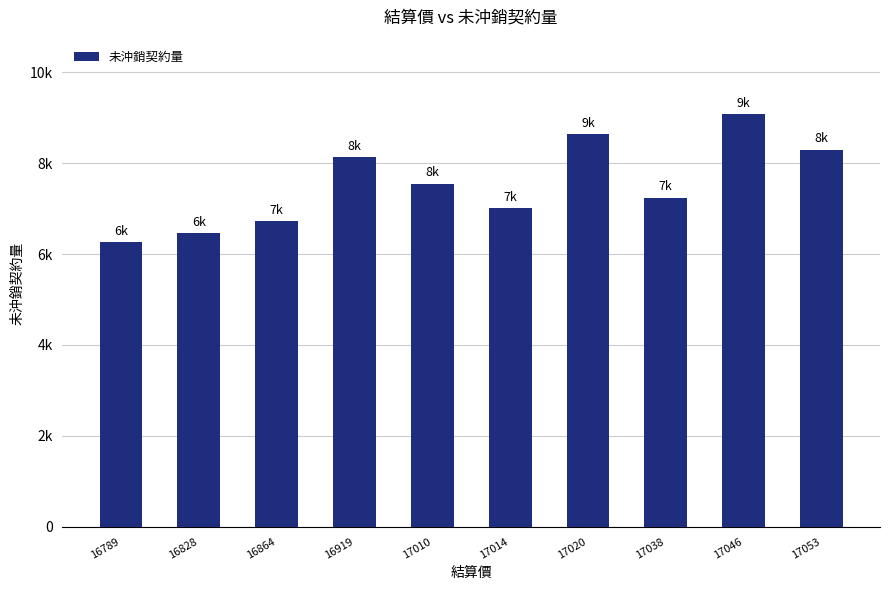

What is the smallest value displayed?

6263